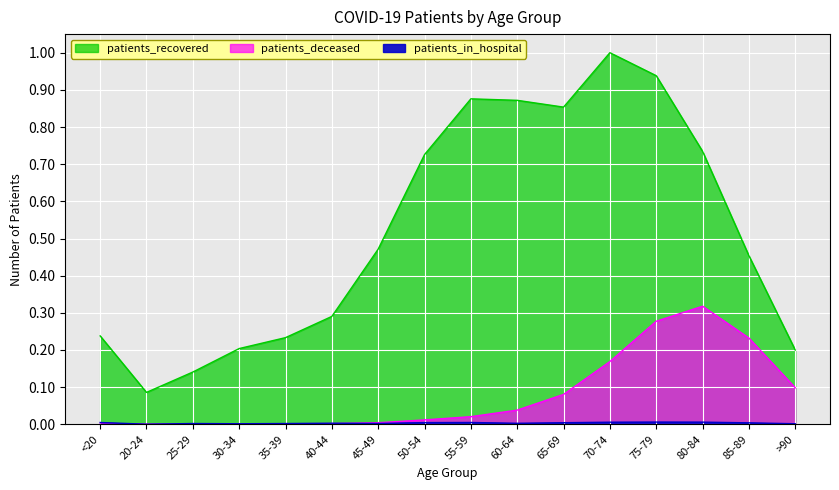

Rank the categories by patients_recovered value from highest to lowest.

70-74, 75-79, 55-59, 60-64, 65-69, 80-84, 50-54, 45-49, 85-89, 40-44, <20, 35-39, 30-34, >90, 25-29, 20-24